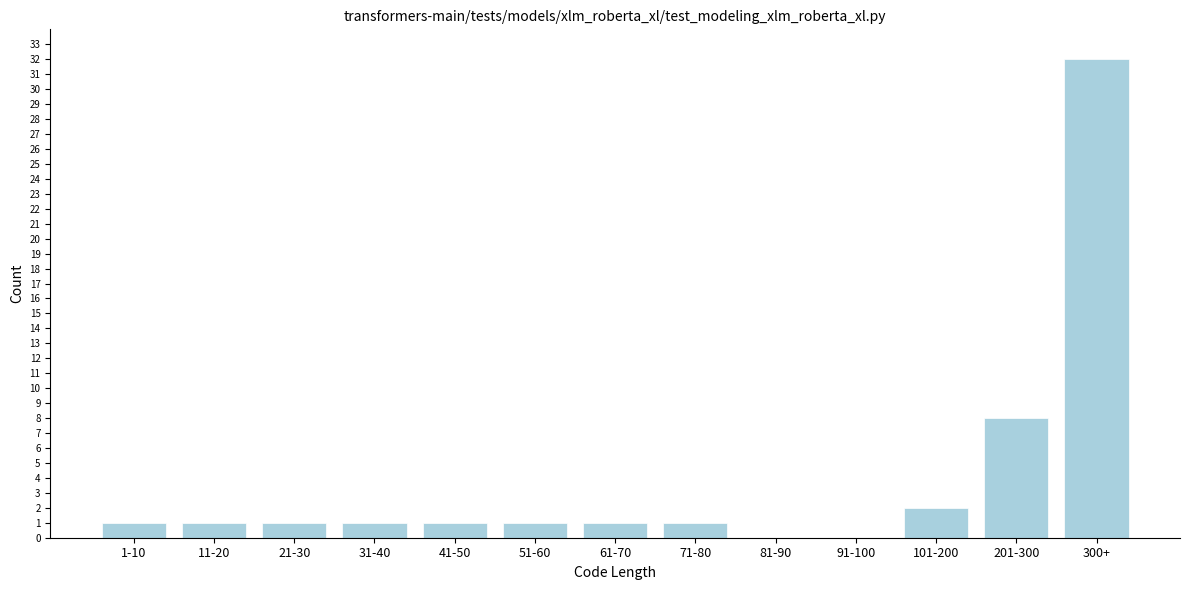

Reading right to left, transcribe all the data shown in this chart.

300+=32	201-300=8	101-200=2	91-100=0	81-90=0	71-80=1	61-70=1	51-60=1	41-50=1	31-40=1	21-30=1	11-20=1	1-10=1